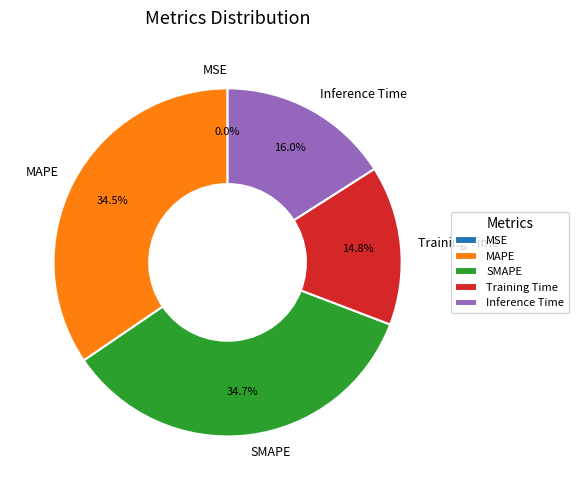

To the nearest percent, what portion does Training Time represent?

15%